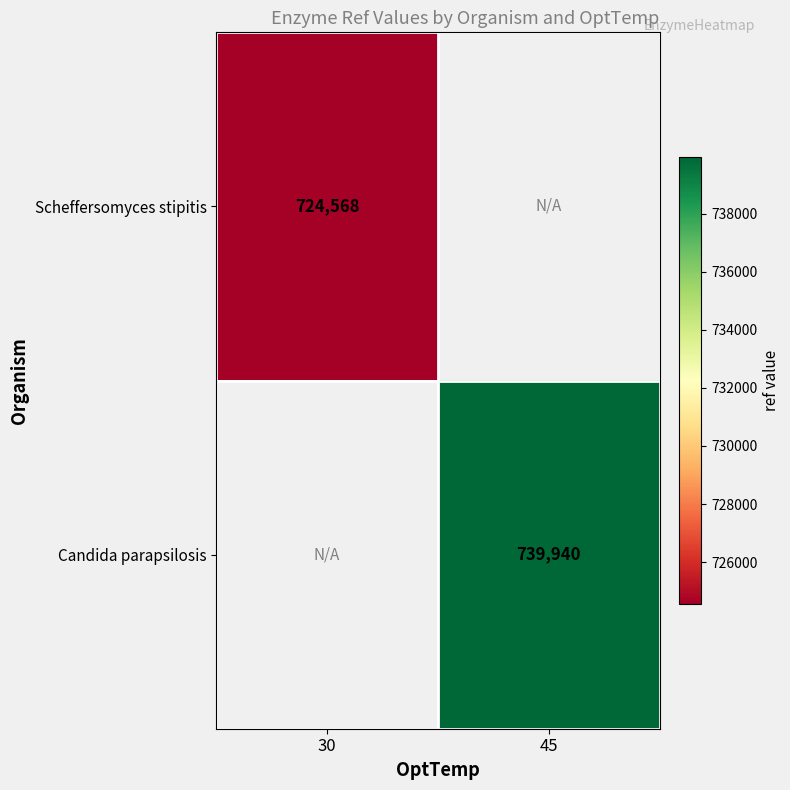

Is it true that Candida parapsilosis equals 739940 at 45?

True